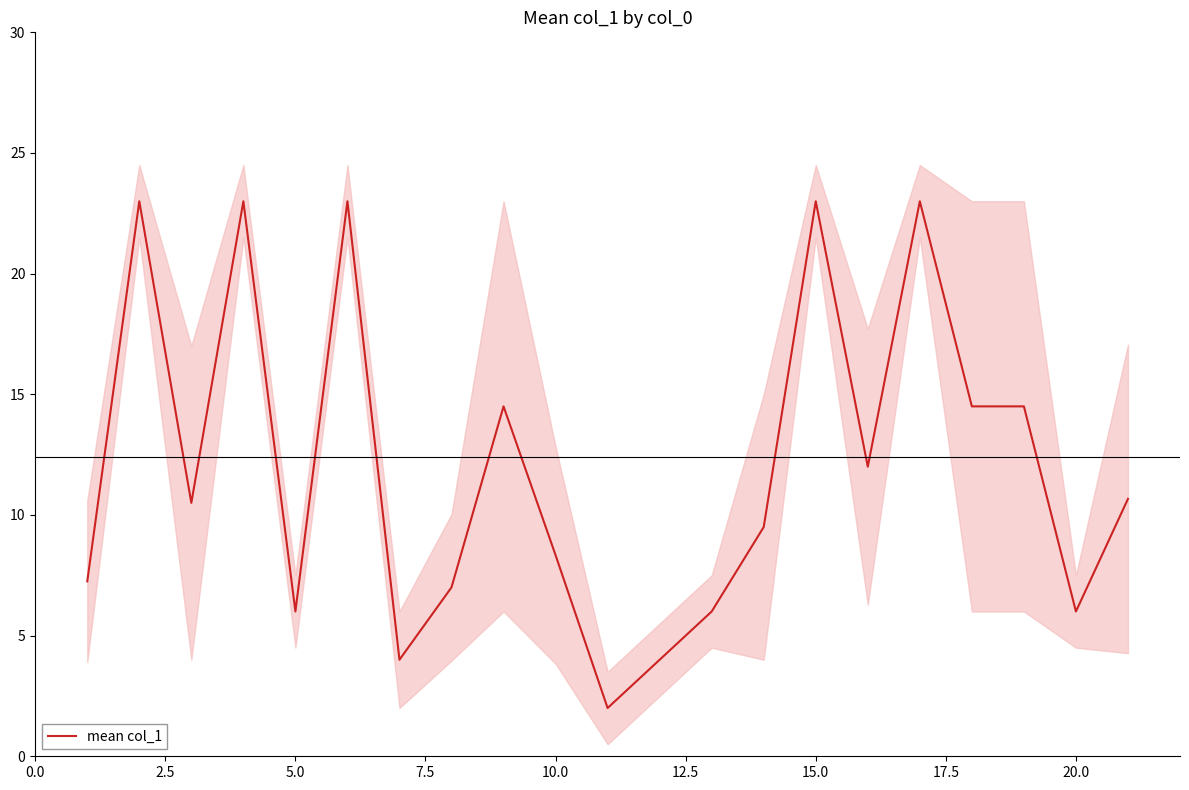

What is the highest value of the mean col_1 series?

23.0